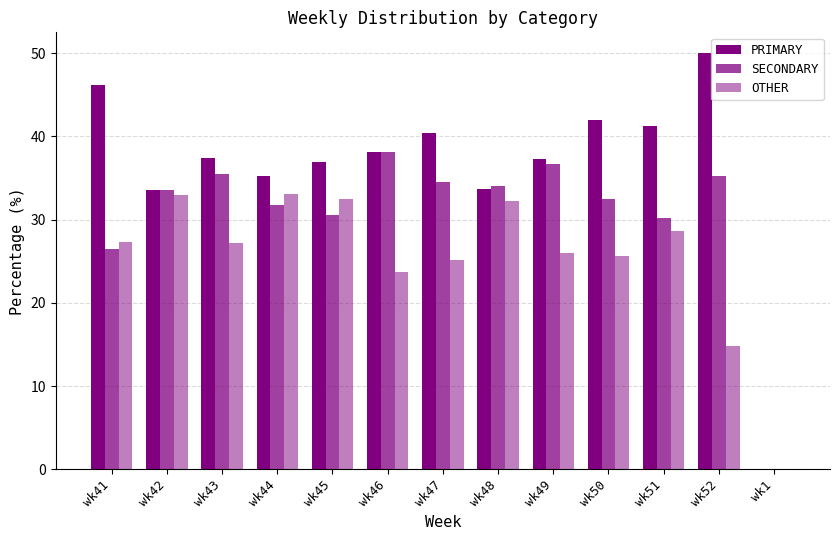

At which label does SECONDARY reach its minimum?

wk1